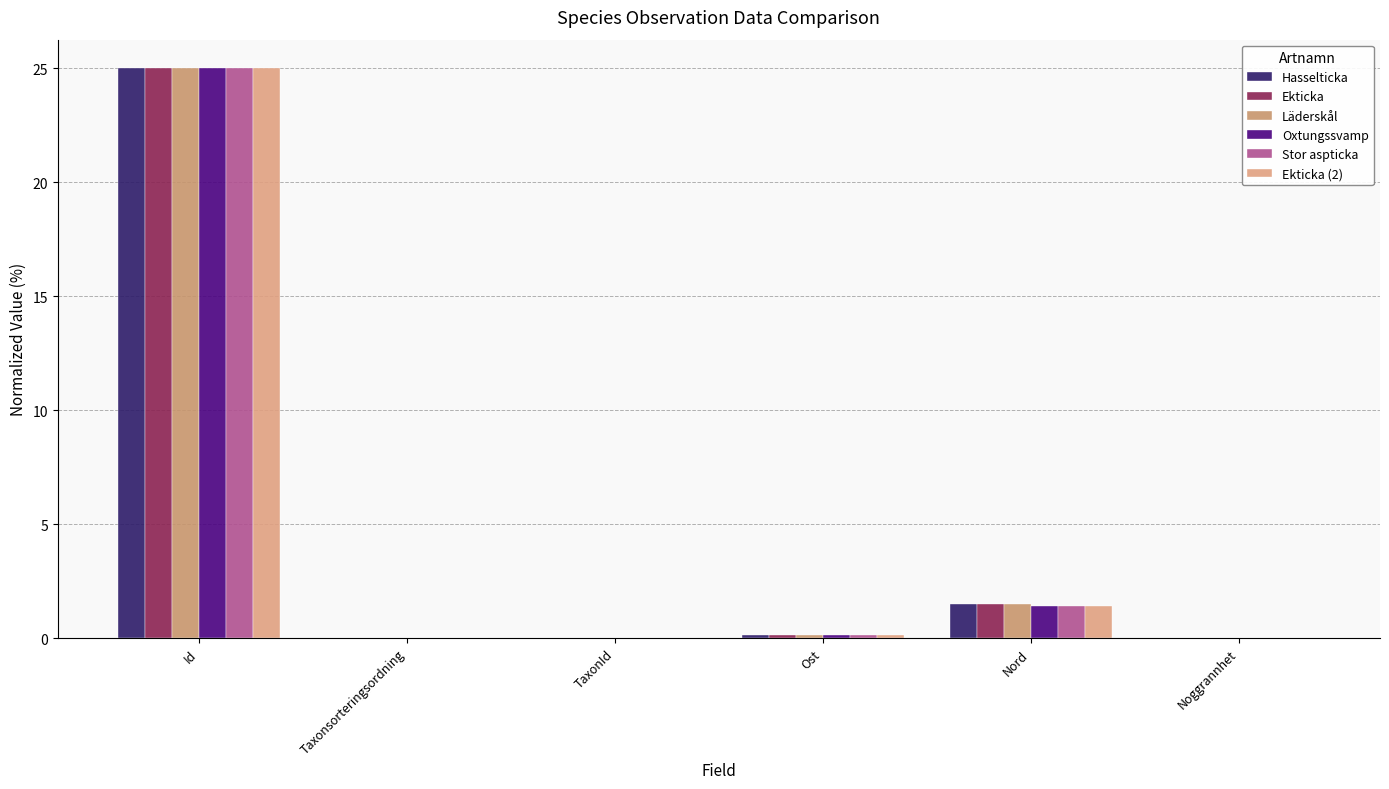

List the series in order of their peak value, highest first.

Hasselticka, Ekticka, Läderskål, Oxtungssvamp, Stor aspticka, Ekticka (2)